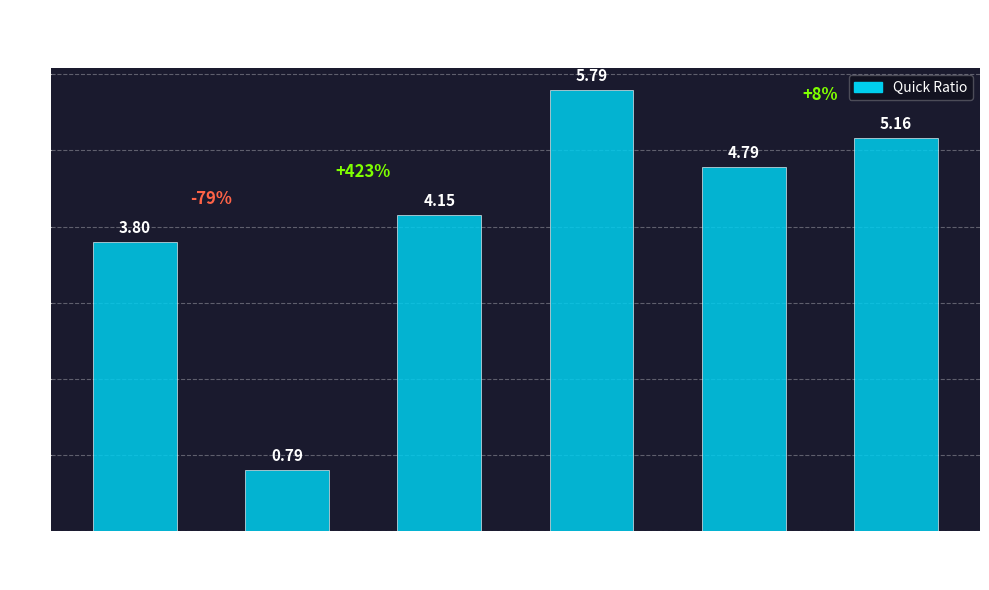

Between 2020 and 2017, which is larger?

2020